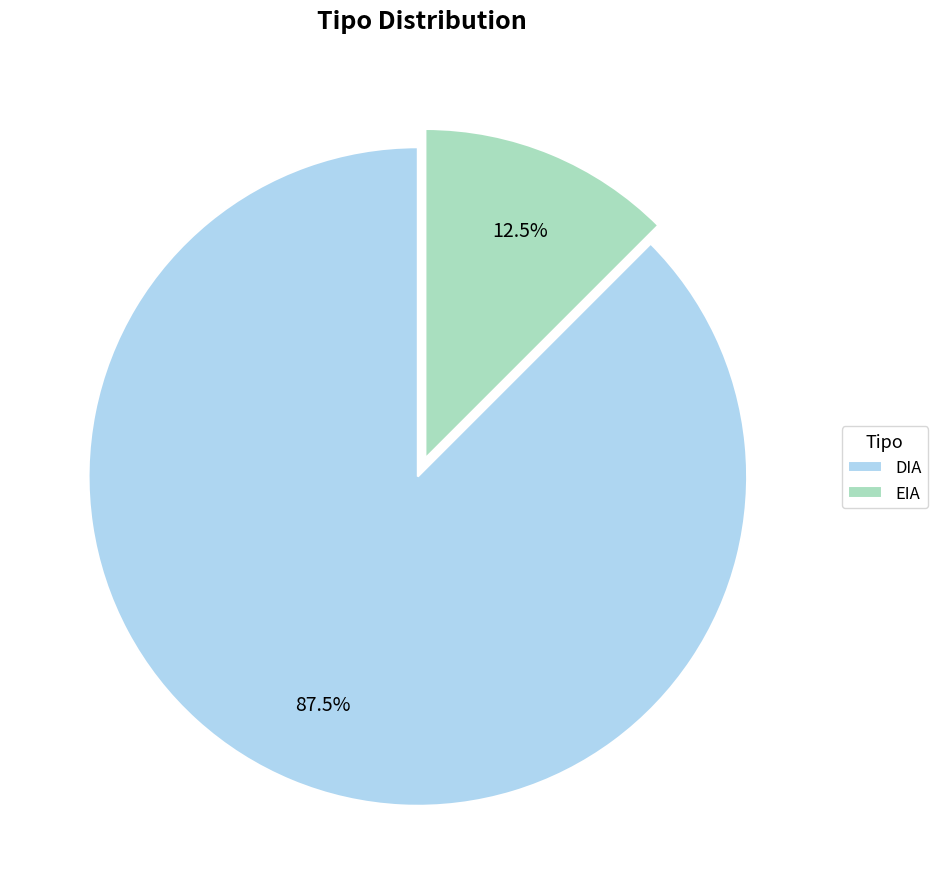

Which category accounts for the majority?

DIA